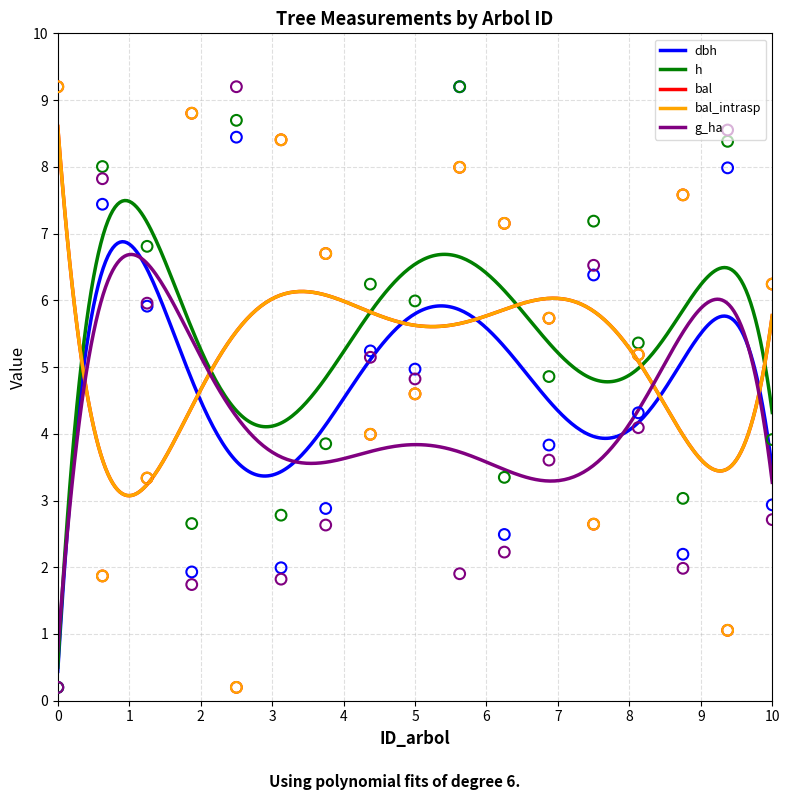

Which series has the largest total across all categories?

bal